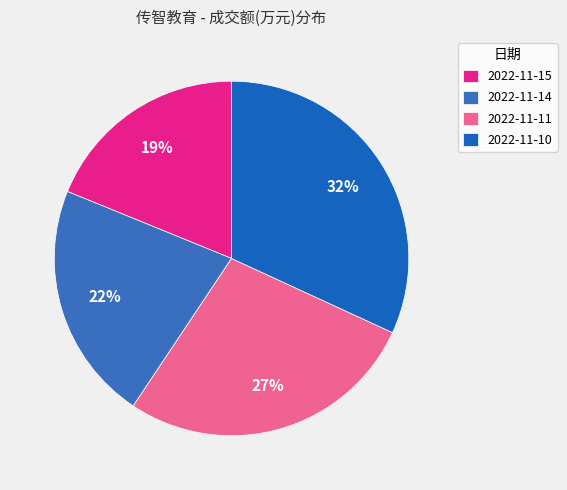

Is 2022-11-10 the majority of the pie?

No